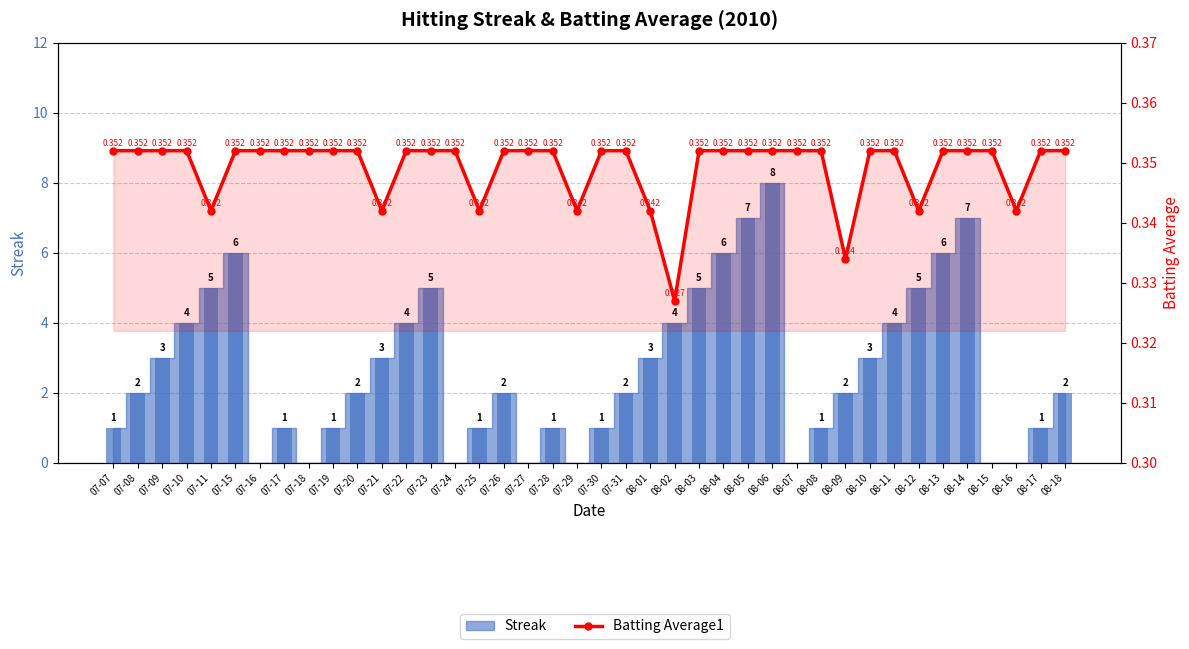

What is the difference between the maximum and minimum values in the Streak (bar) series?

8.0